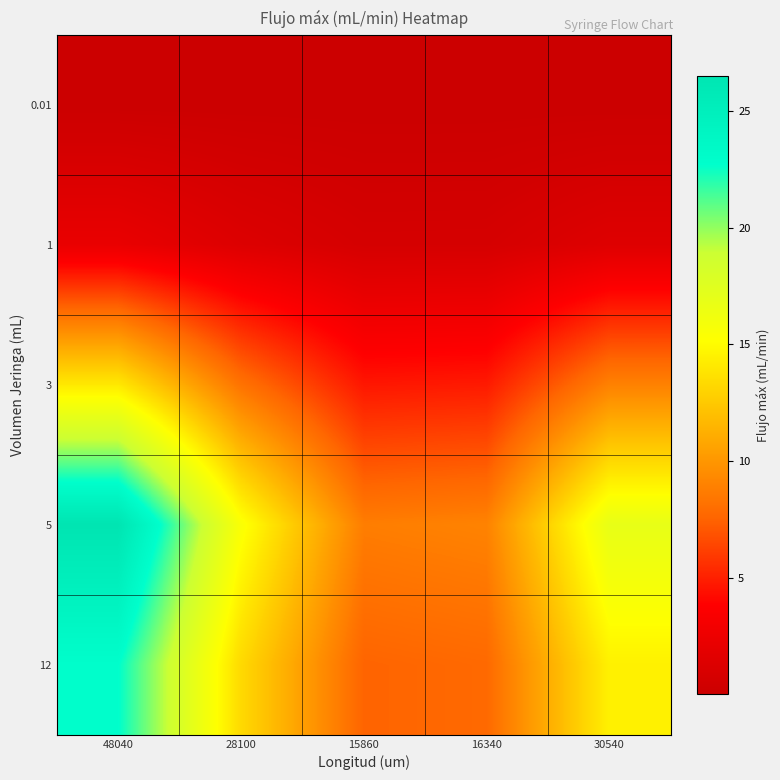

Which category has the lowest value across all series?

15860